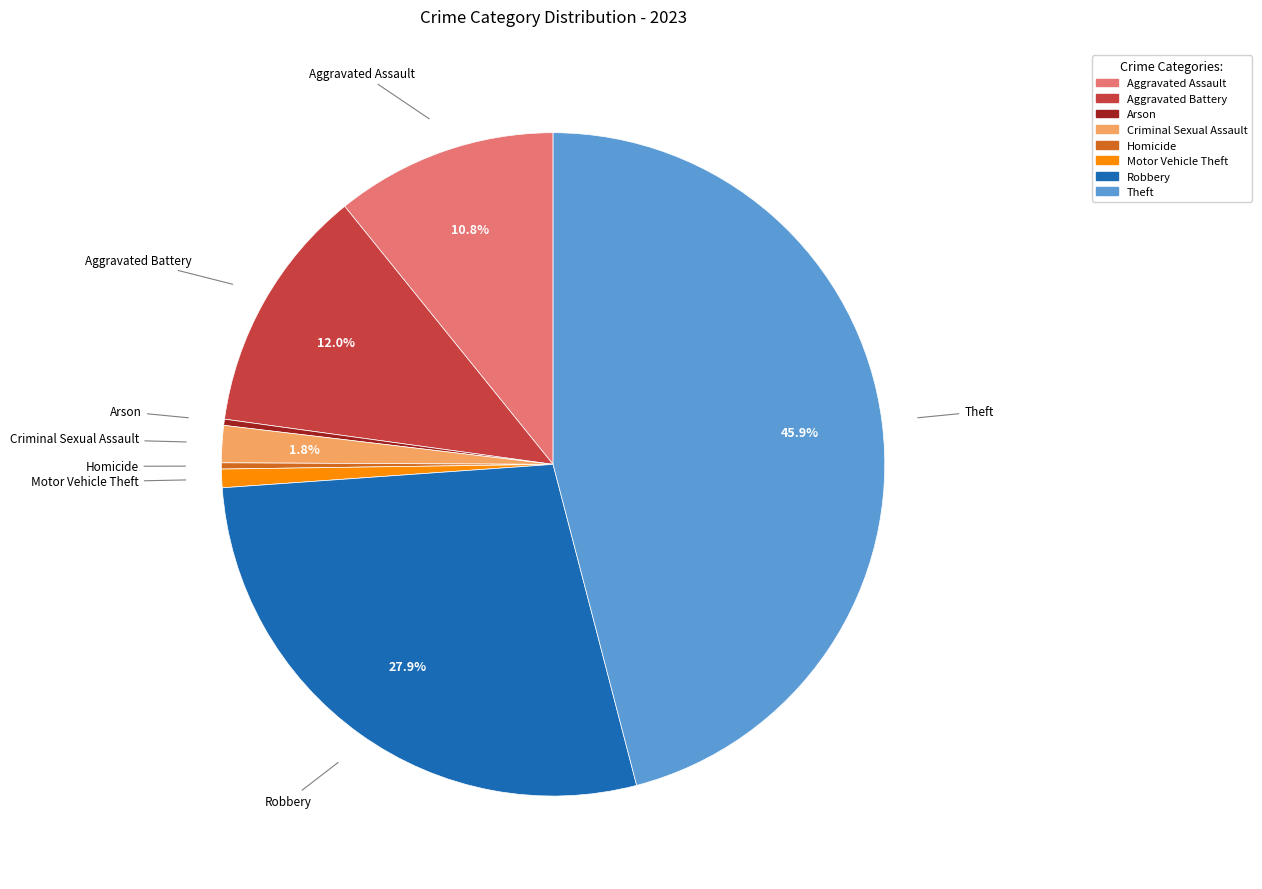

True or false: Aggravated Assault accounts for 11% of the total.

True